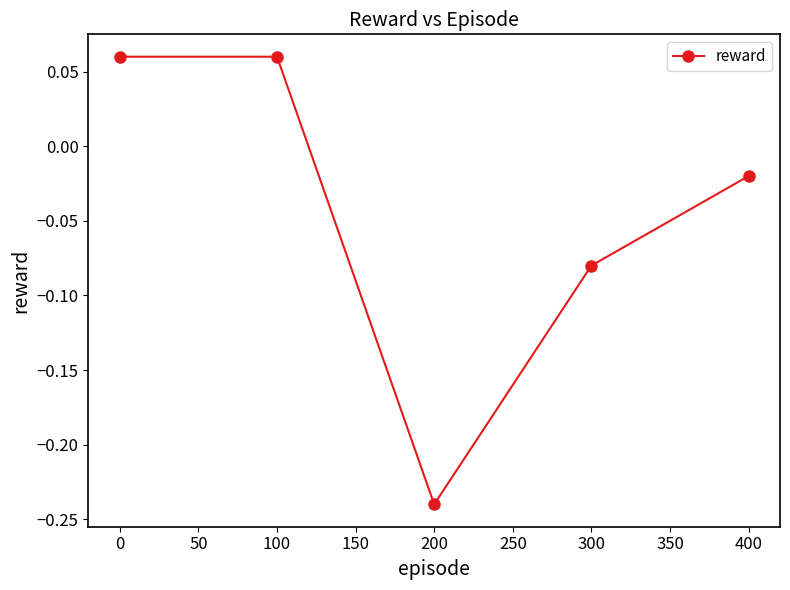

How many lines are shown in the chart?

1